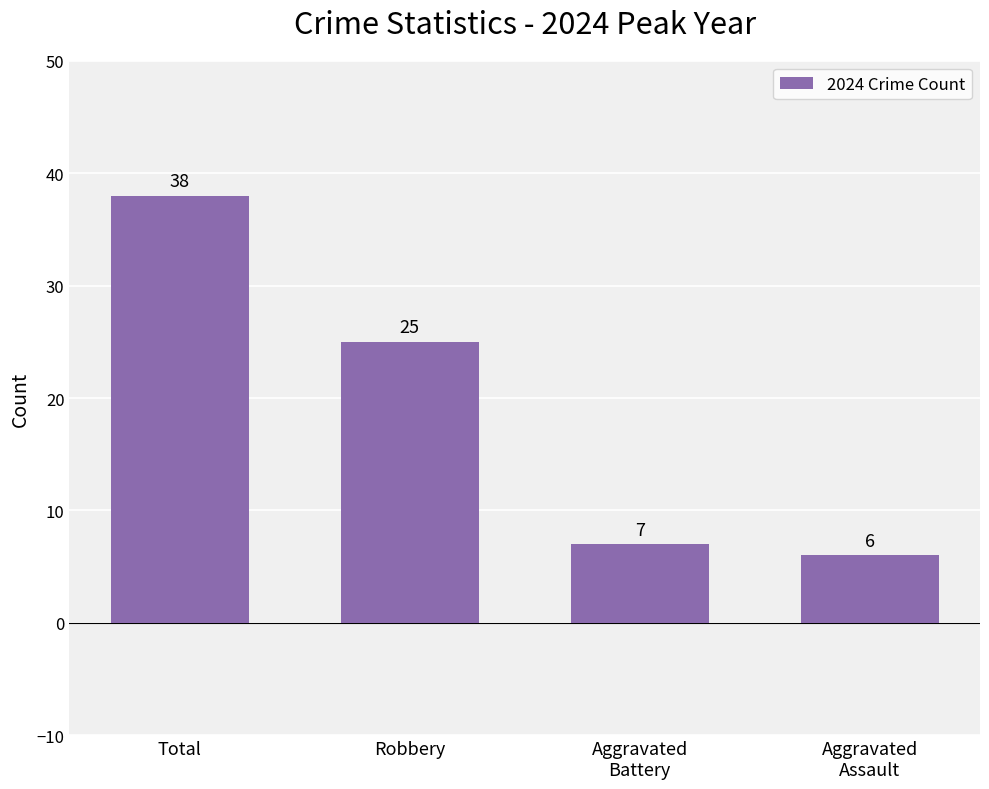

Read the value at Aggravated
Battery.

7